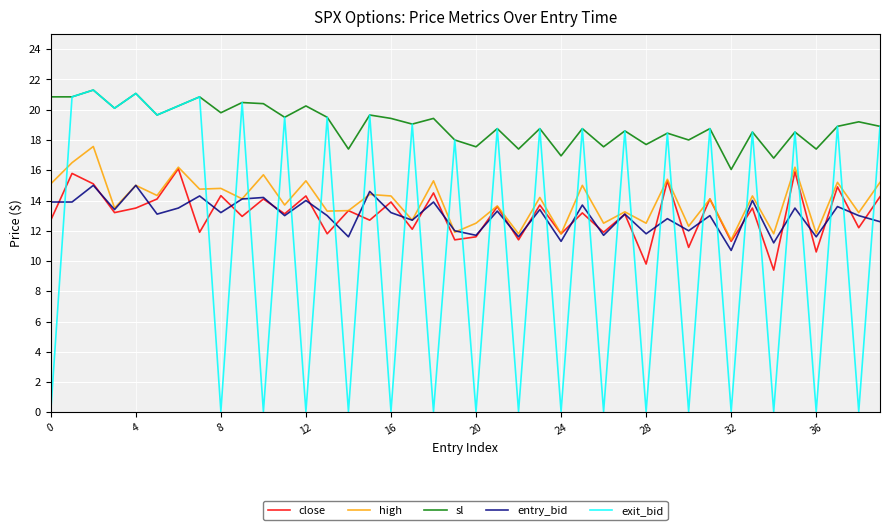

Which series has the widest spread of values?

exit_bid